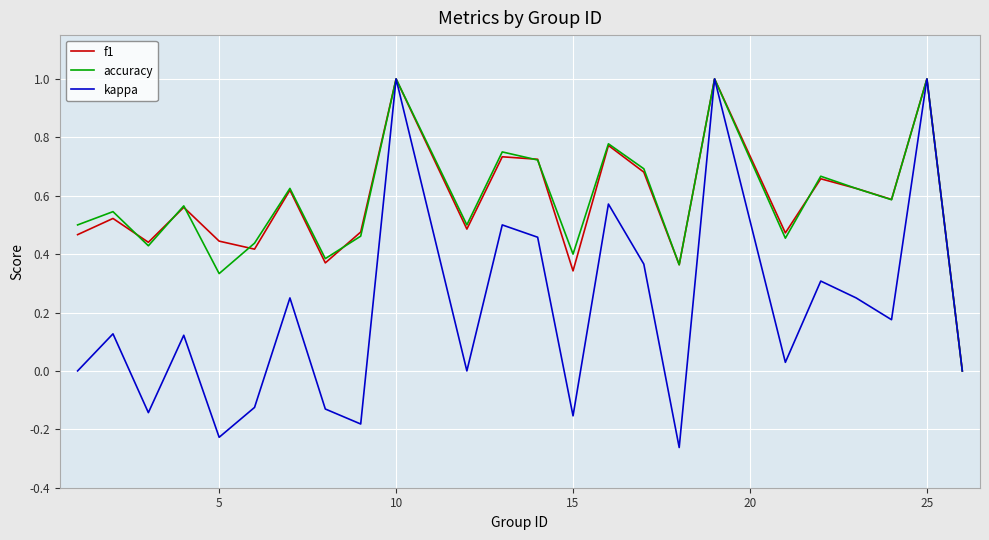

What is the greatest value displayed?

1.0